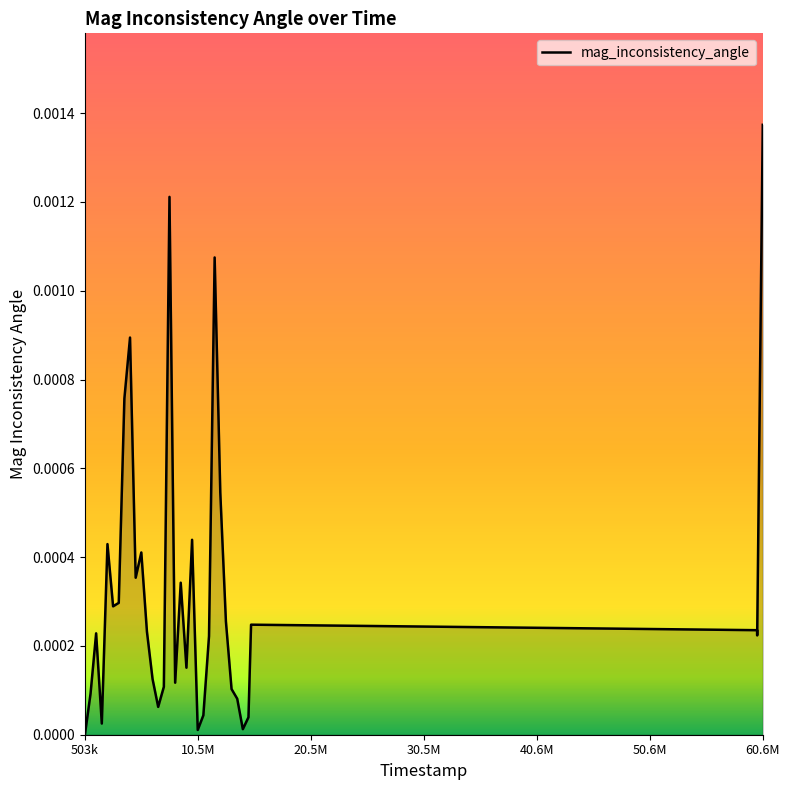

Which label corresponds to the largest value in the chart?

60.6M